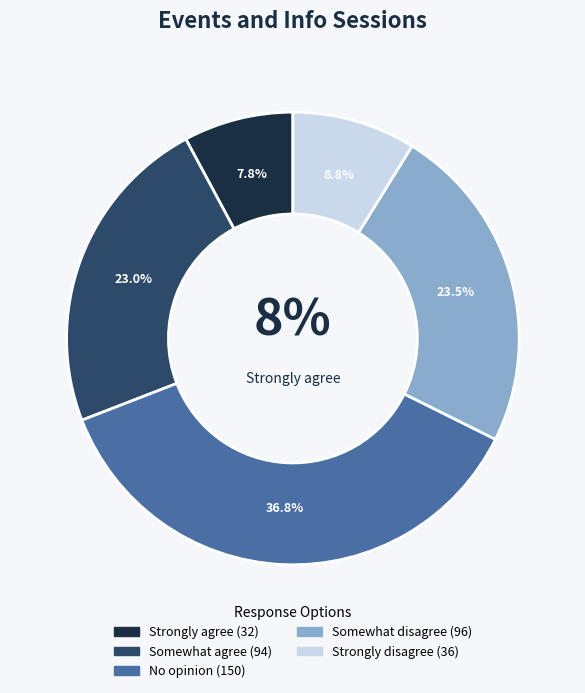

Rank the categories by value from highest to lowest.

No opinion, Somewhat disagree, Somewhat agree, Strongly disagree, Strongly agree